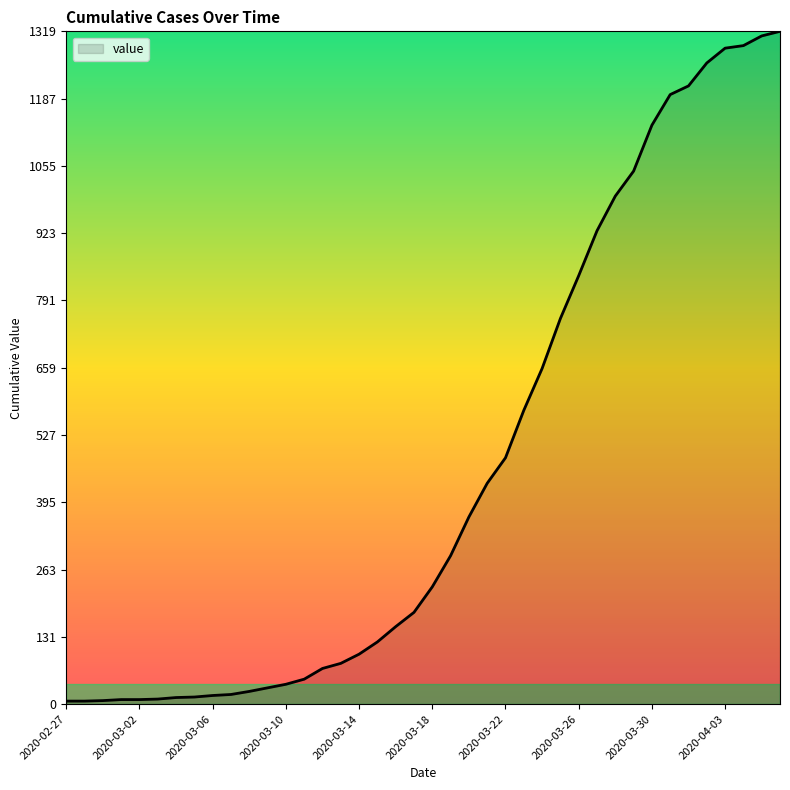

What is the maximum value shown in the chart?

1319